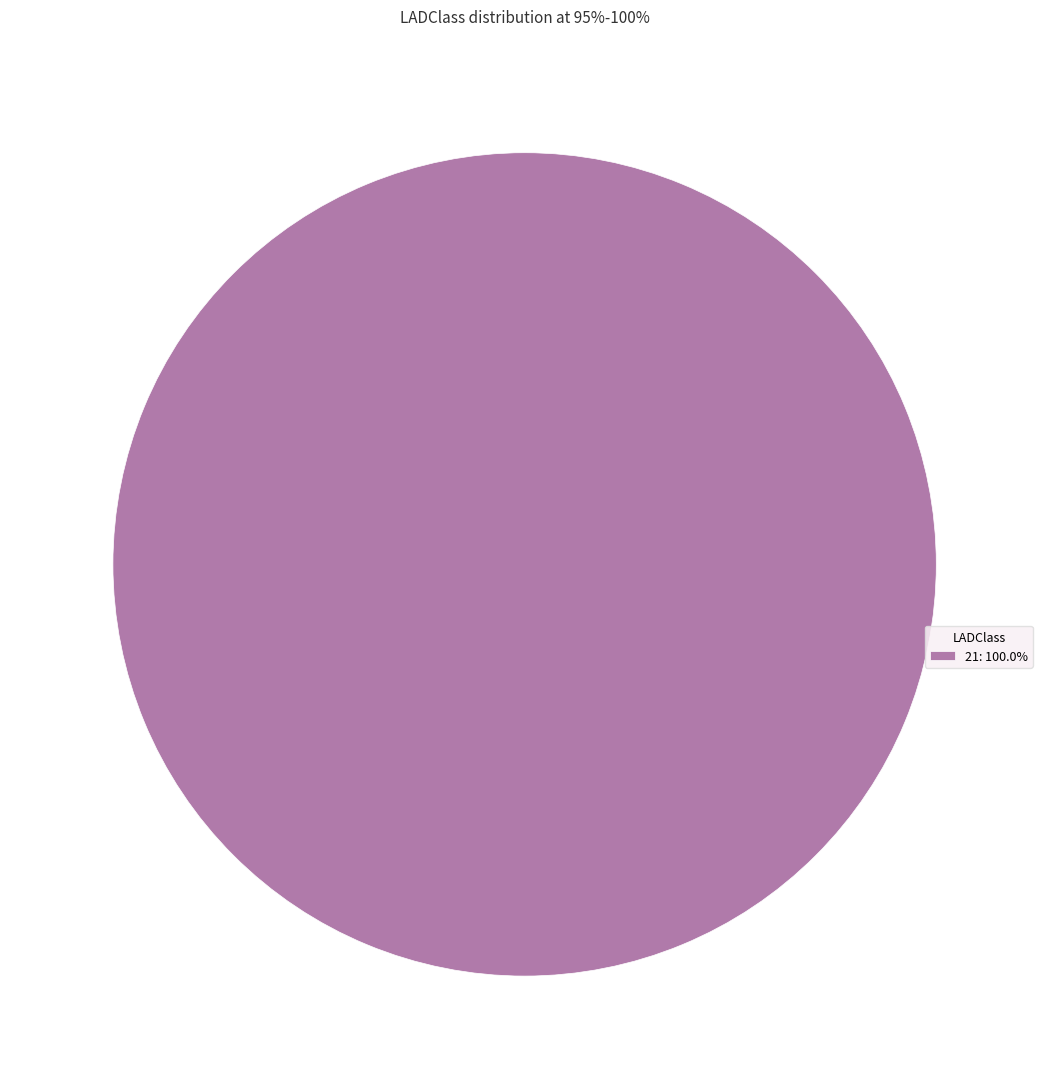

Does any single category account for the majority?

Yes